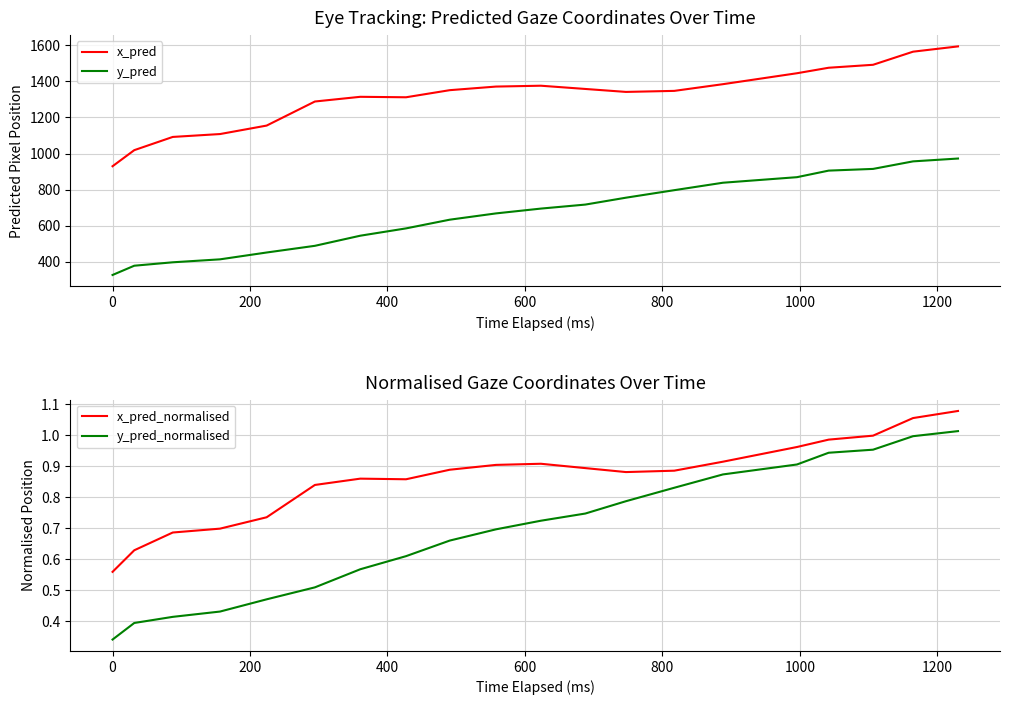

List the series in order of their peak value, highest first.

x_pred, y_pred, x_pred_normalised, y_pred_normalised